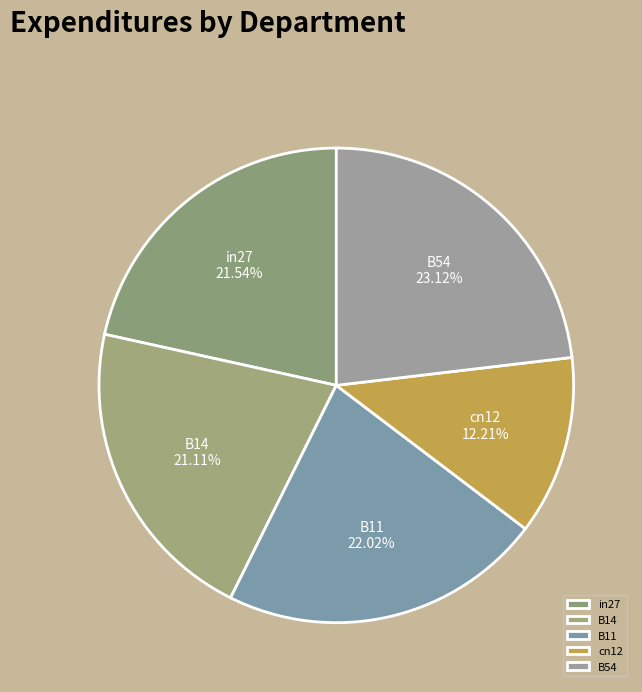

Which category has the smallest portion of the pie?

cn12